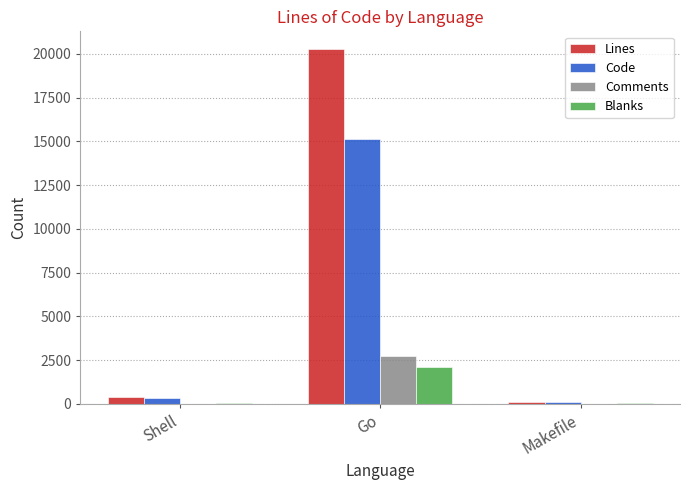

What is the total value across all series at Go?

40273